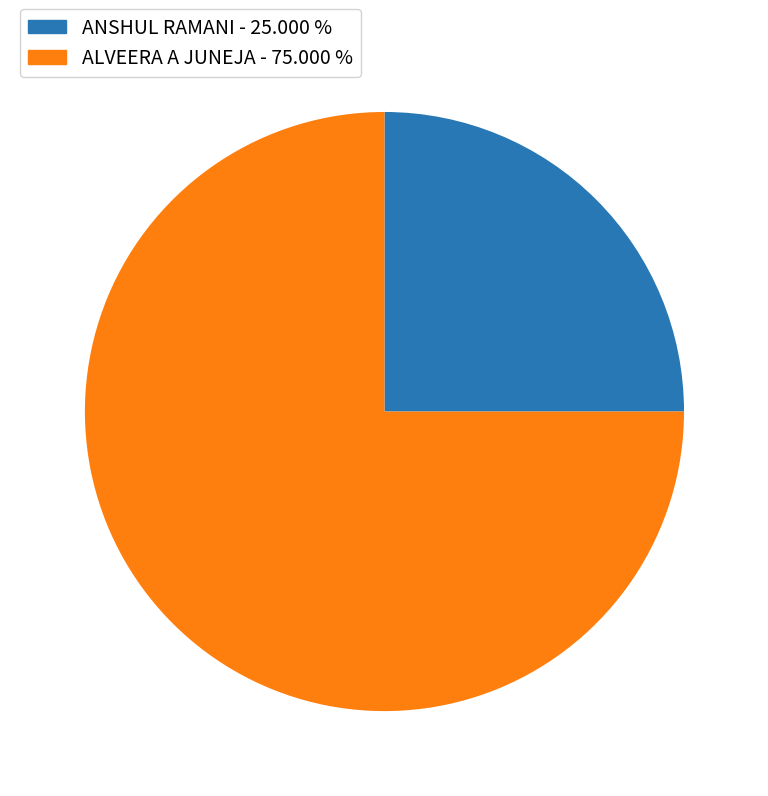

True or false: ANSHUL RAMANI accounts for 25% of the total.

True